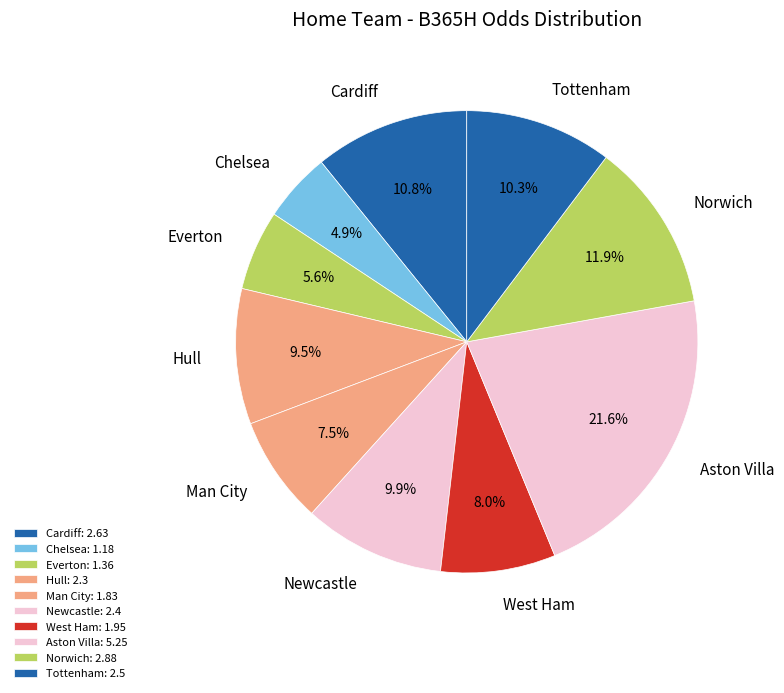

Count the number of slices in the pie.

10